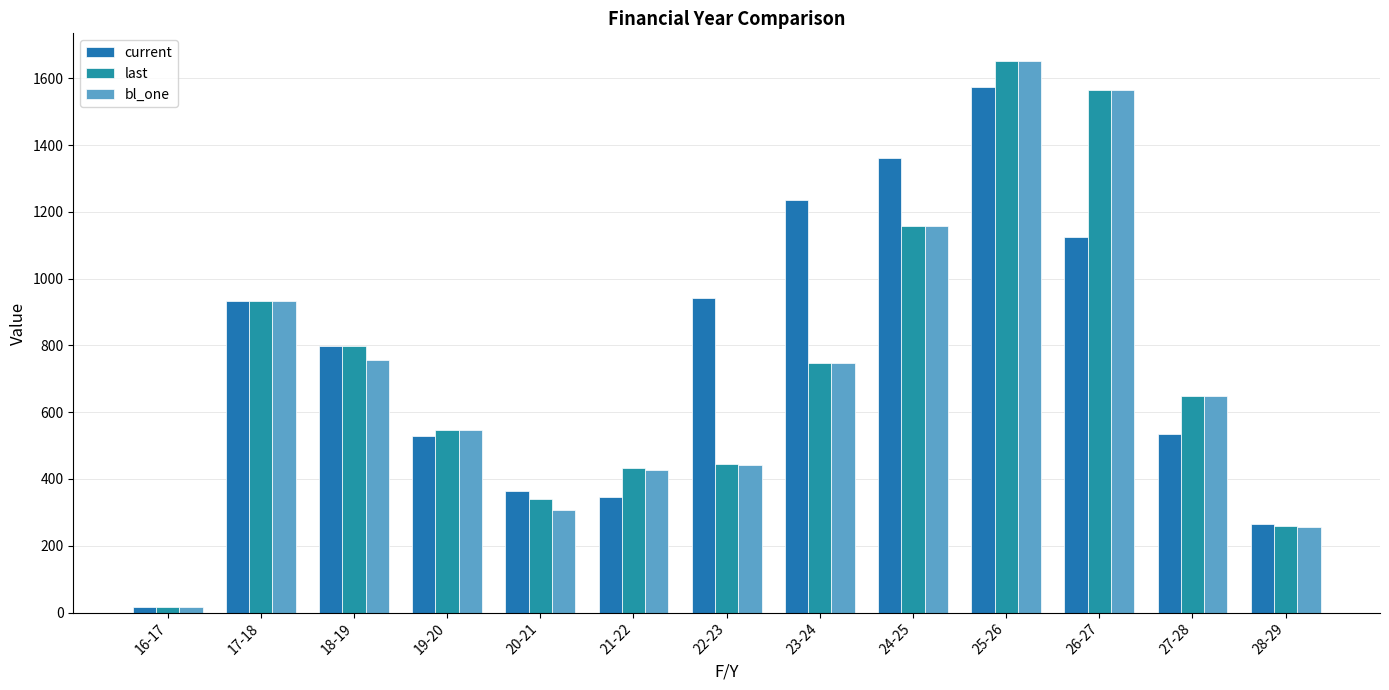

What position from the right is 21-22?

8